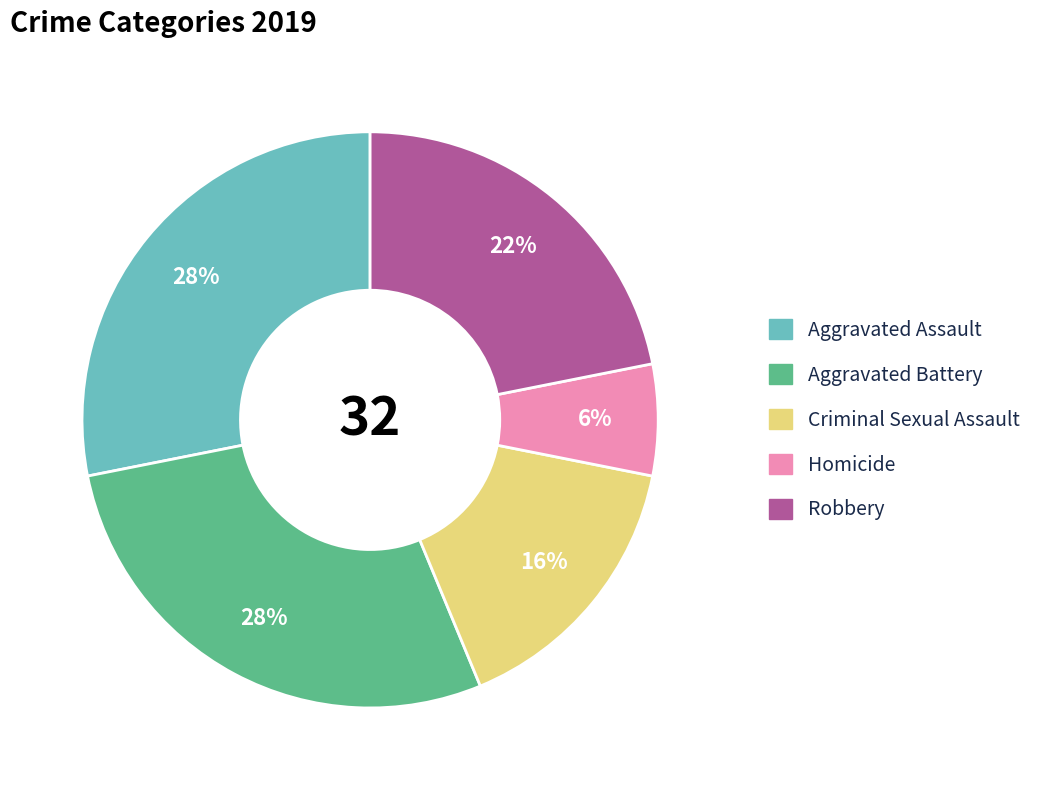

To the nearest percent, what portion does Homicide represent?

6%